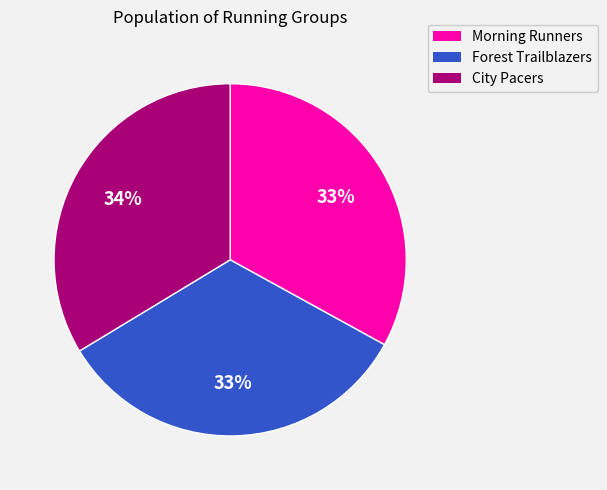

To the nearest percent, what portion does City Pacers represent?

34%